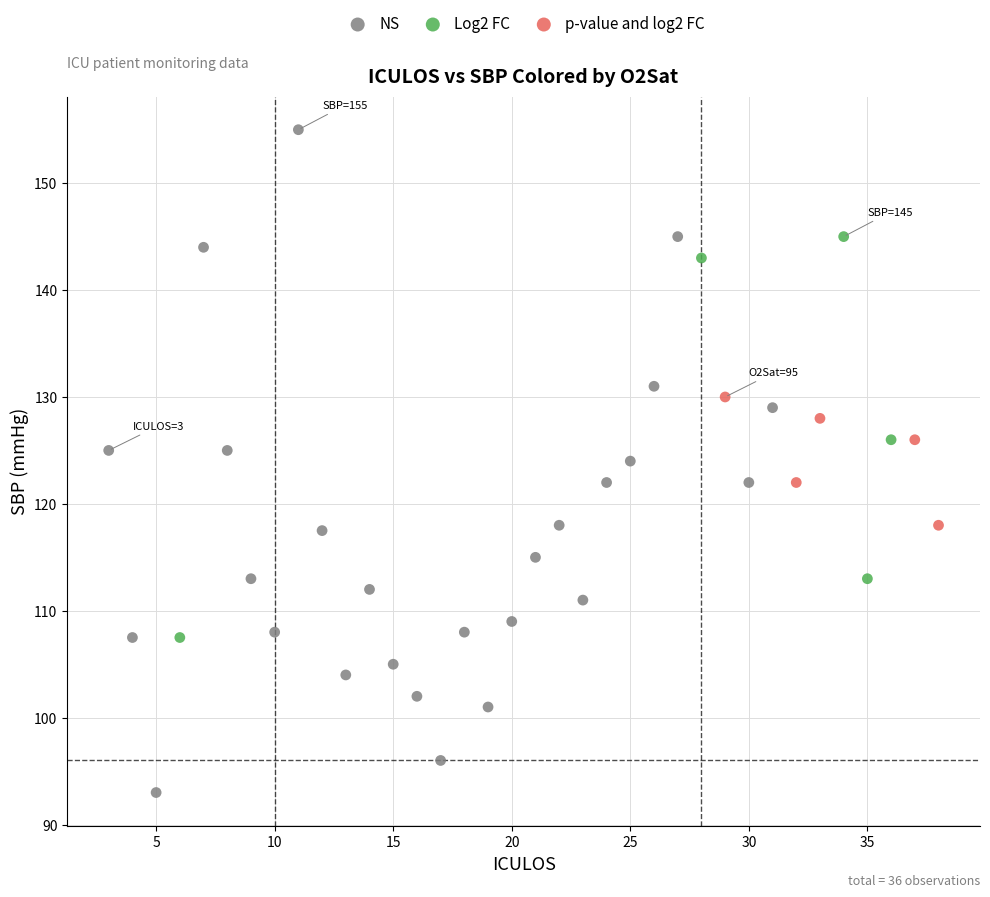

Which series has the largest Y range (max minus min)?

NS